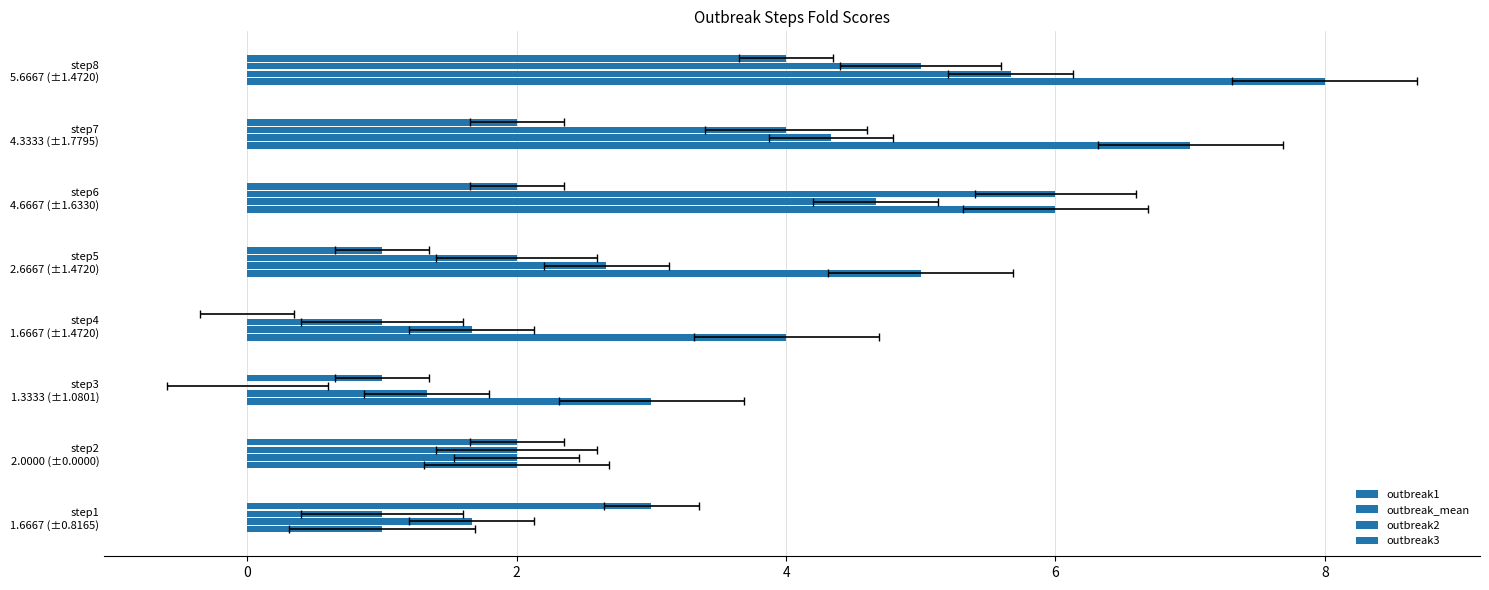

Is it true that outbreak3 equals 2.0 at step6 4.6667 (±1.6330)?

True